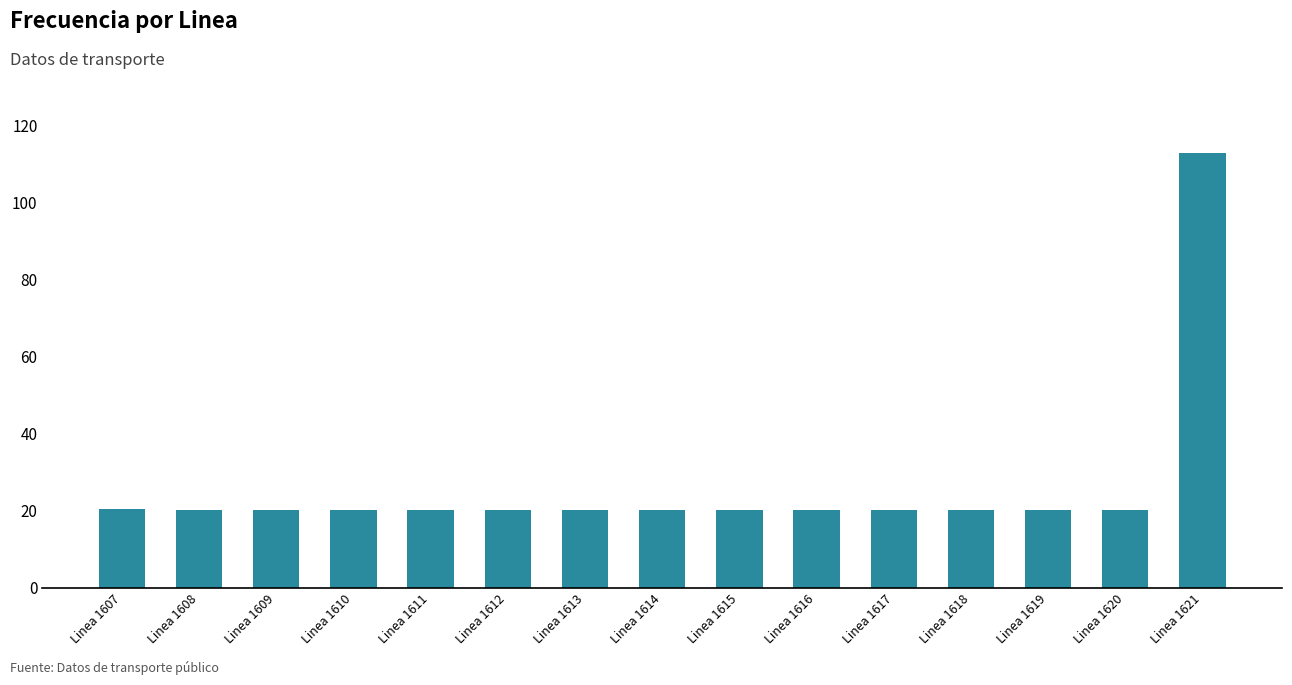

What is the ratio of the value at Linea 1617 to the value at Linea 1619?

1.0